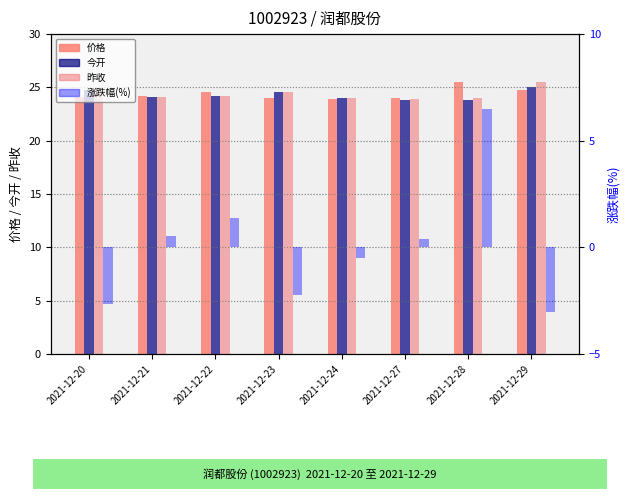

Where does the 价格 series first go above 24?

2021-12-20